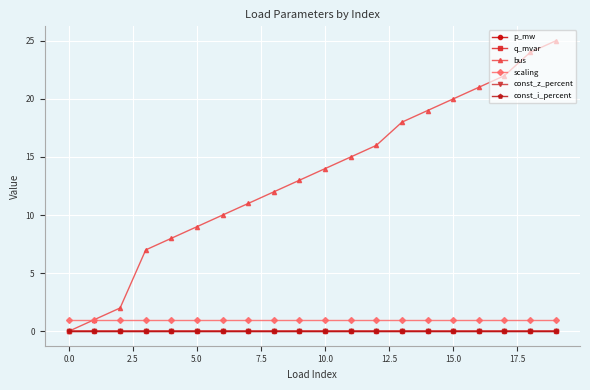

Which series has the largest range (max minus min)?

bus